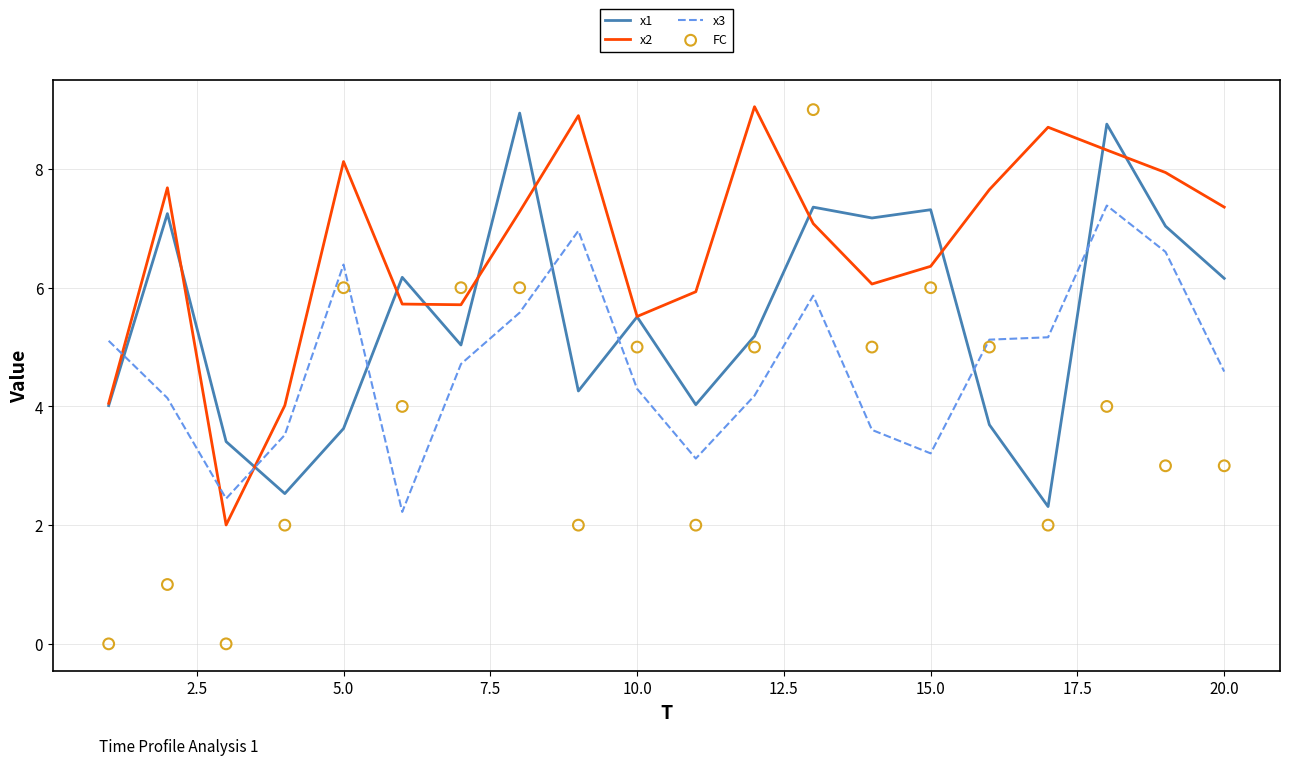

Which series contains the lowest Y value?

FC